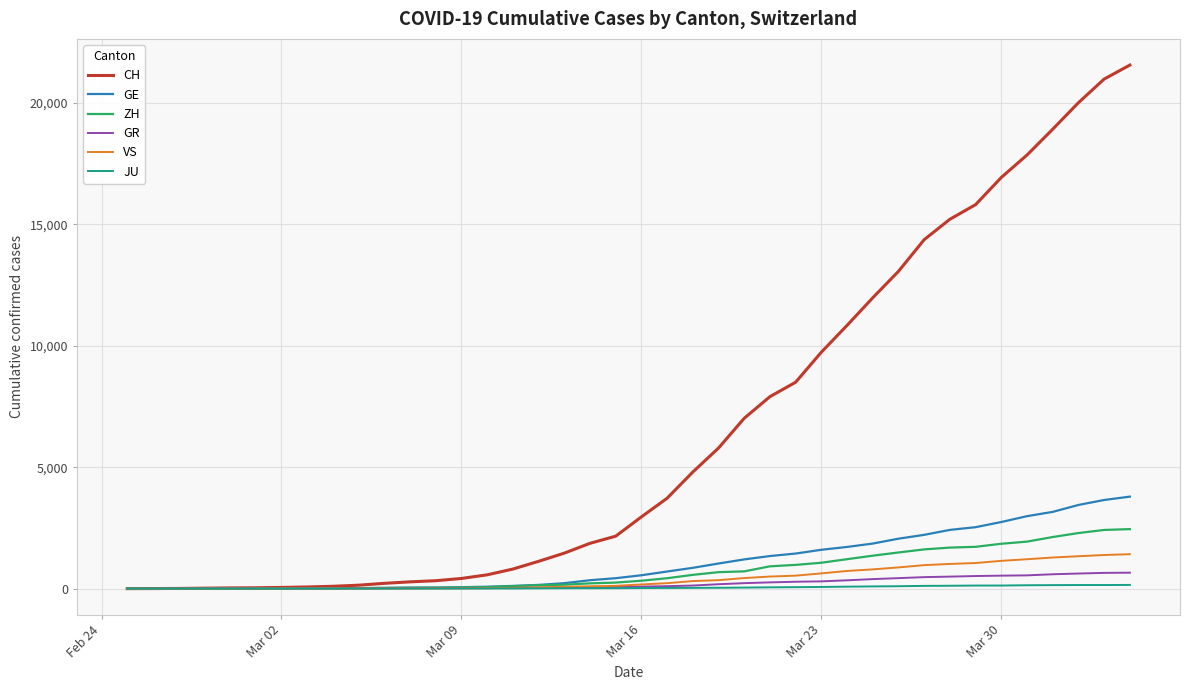

Which series has the largest total across all categories?

CH